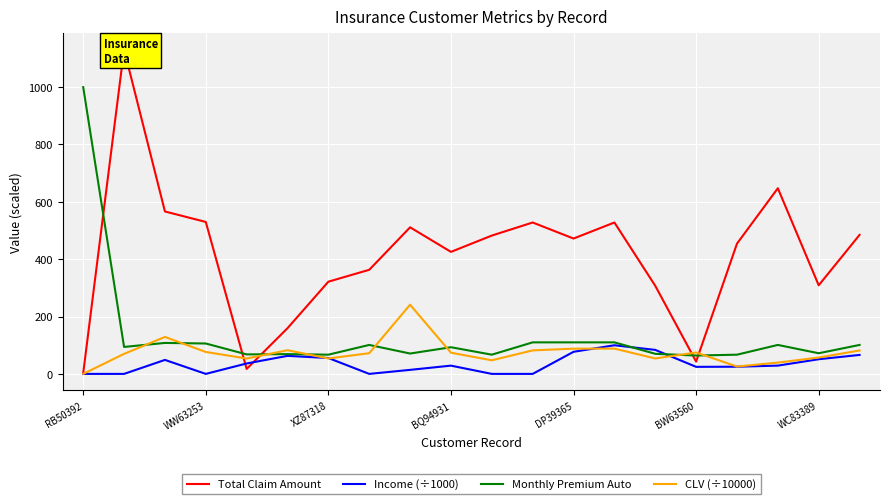

What is the maximum value for Income (÷1000)?

99.8